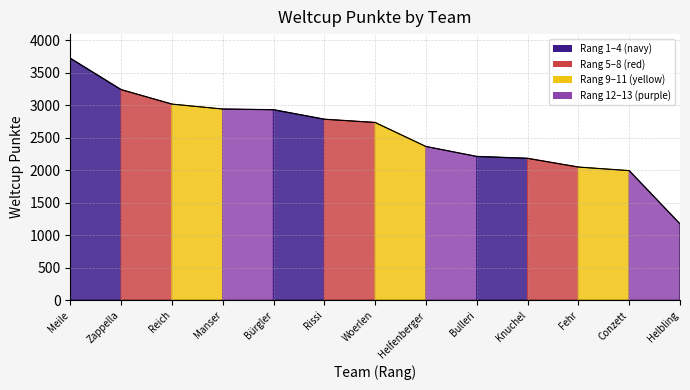

Read the value at Bürgler.

2931